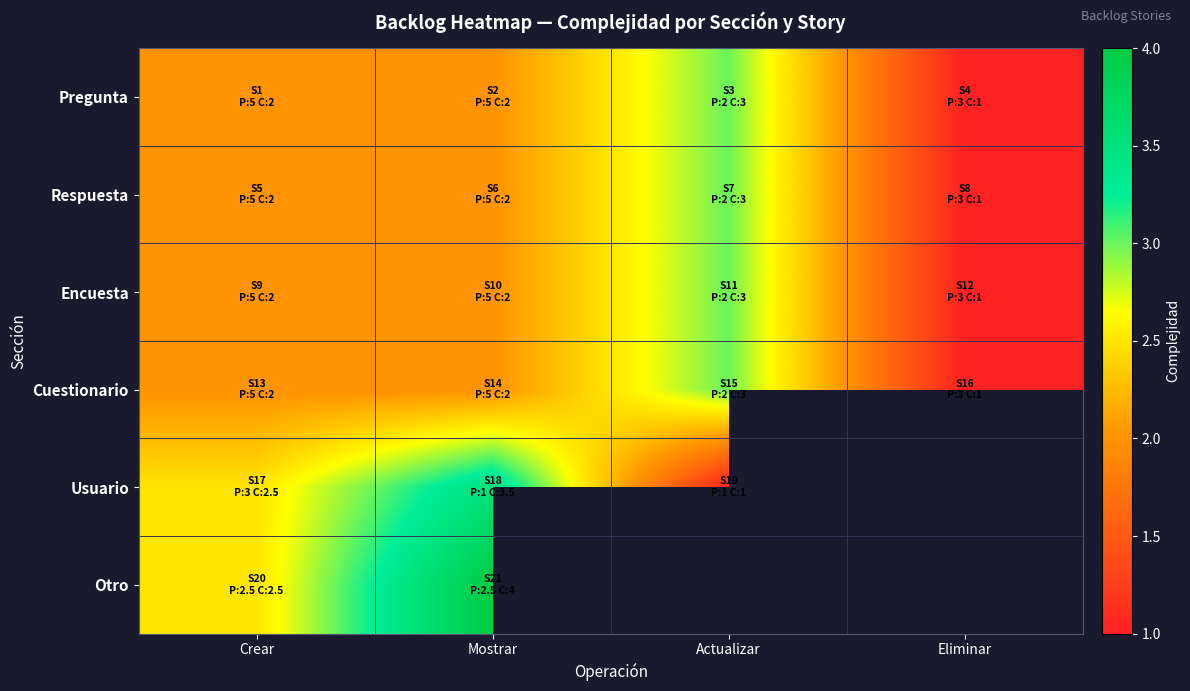

Rank the categories by Respuesta value from lowest to highest.

Eliminar, Crear, Mostrar, Actualizar